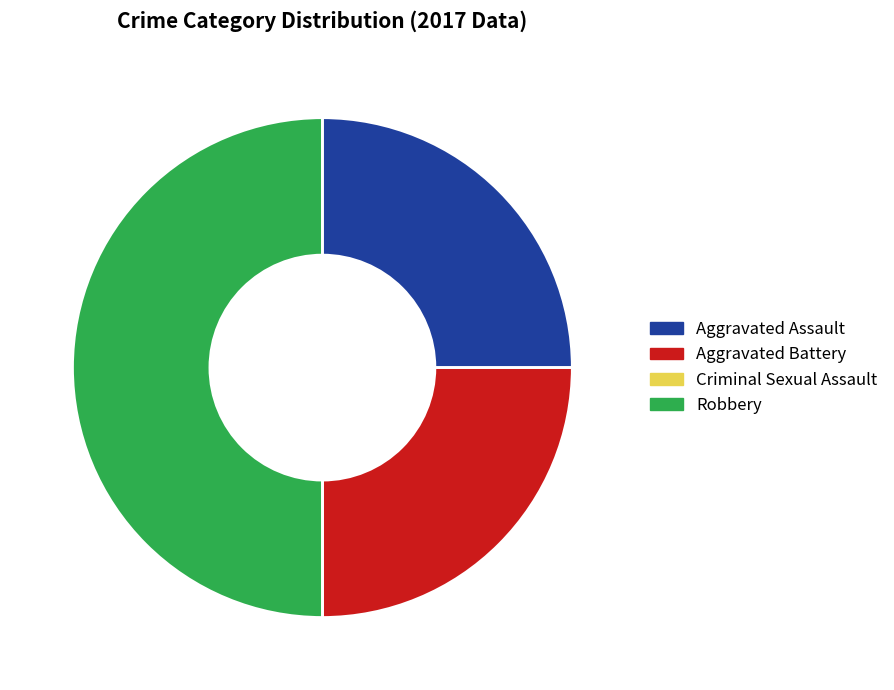

Which category has the biggest portion of the pie?

Robbery